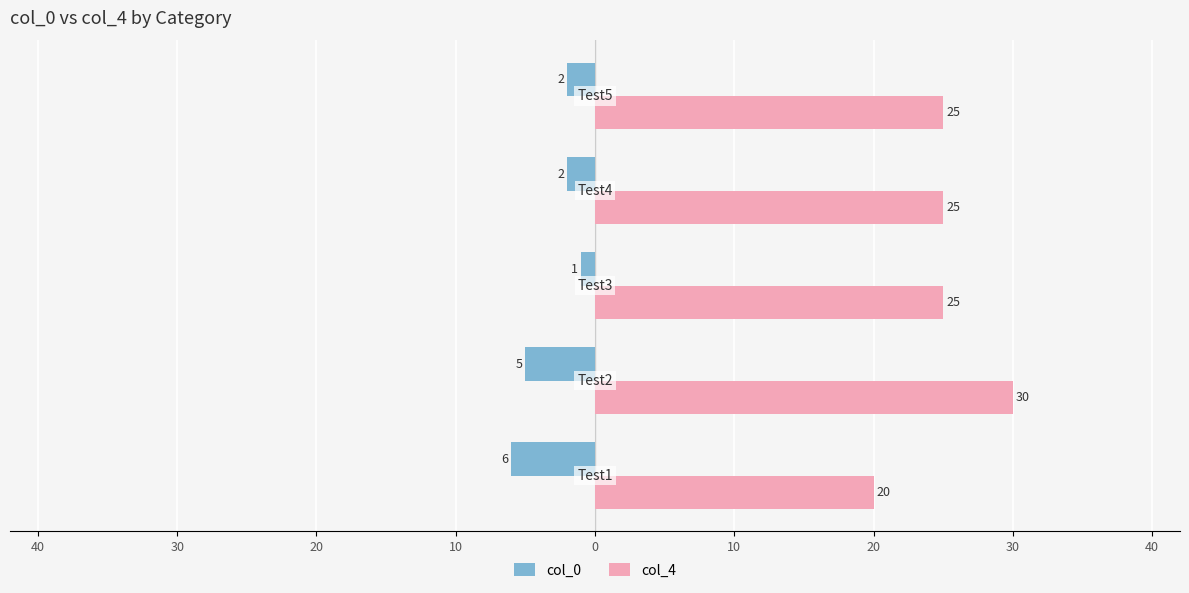

What are all the series names shown in the legend?

col_0, col_4